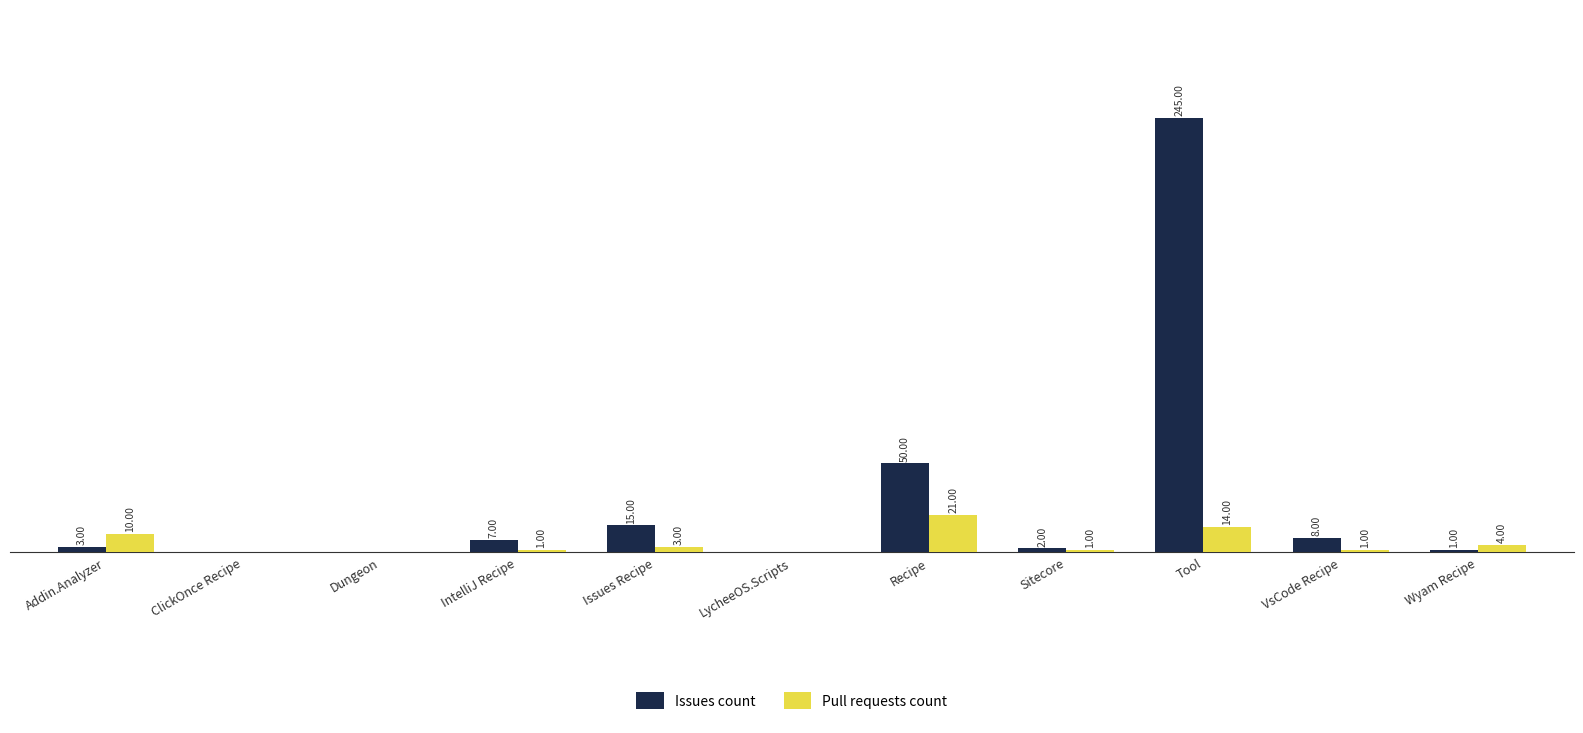

At which label does Issues count reach its peak?

Tool